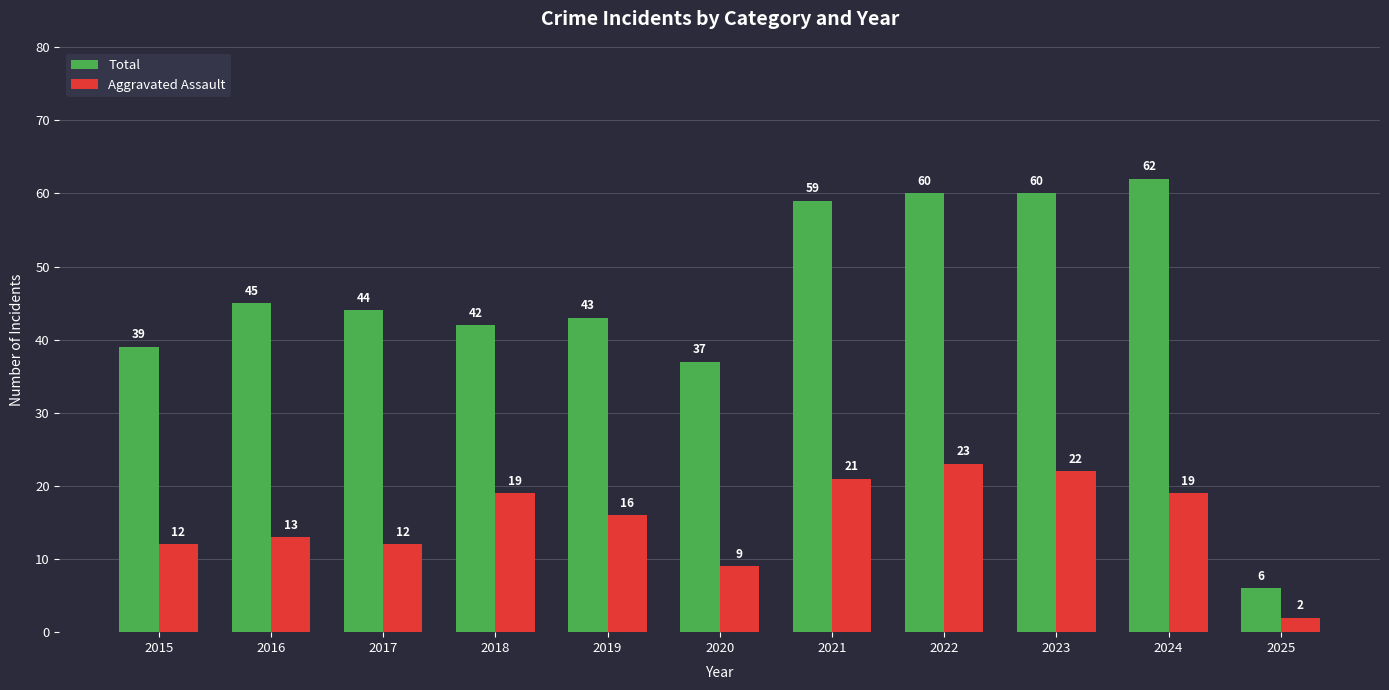

What is the highest value of the Aggravated Assault series?

23